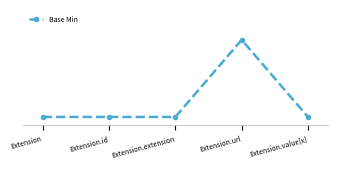

Reading left to right, what are all the values shown in this chart?

0	0	0	1	0